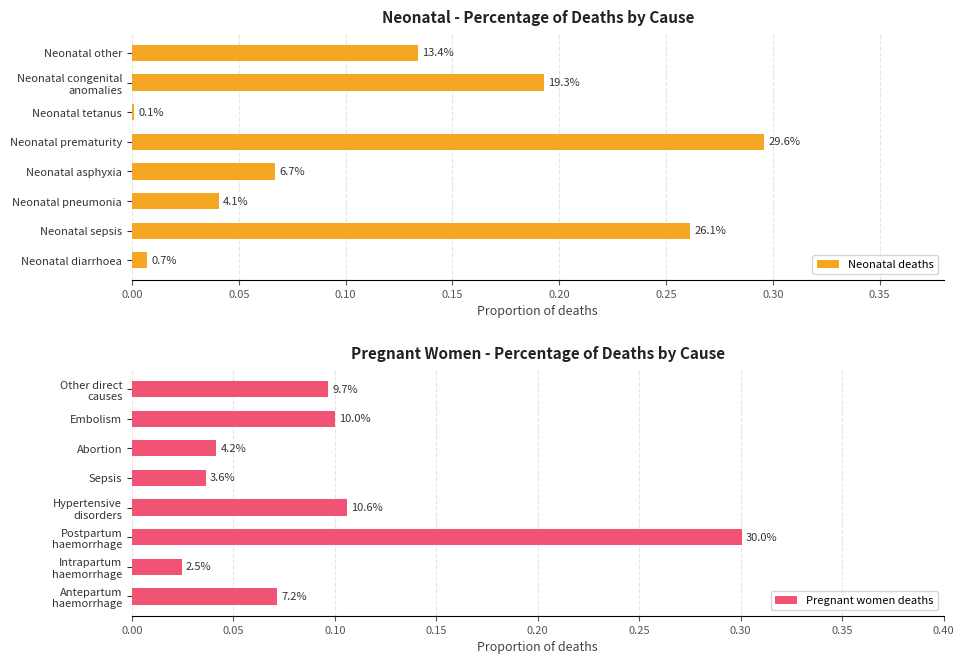

What are all the series names shown in the legend?

Neonatal deaths, Pregnant women deaths